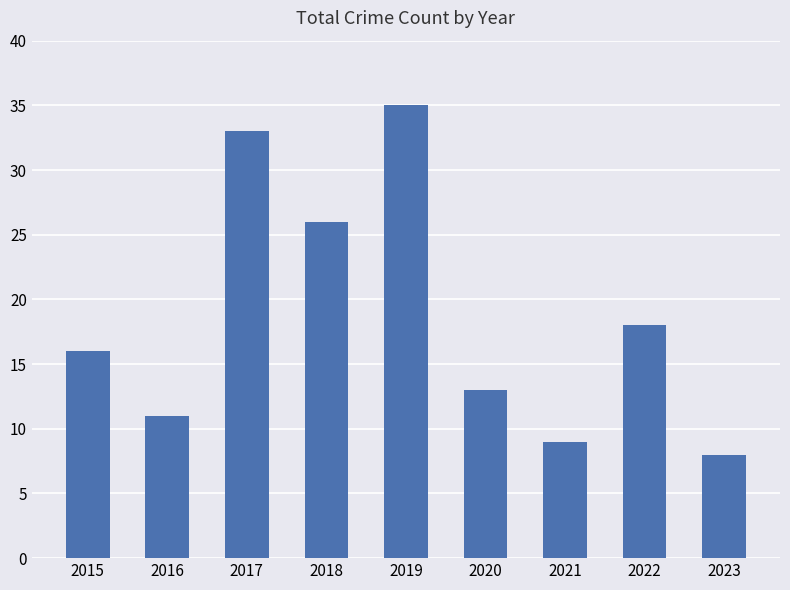

The value at 2016 is 11. True or false?

True